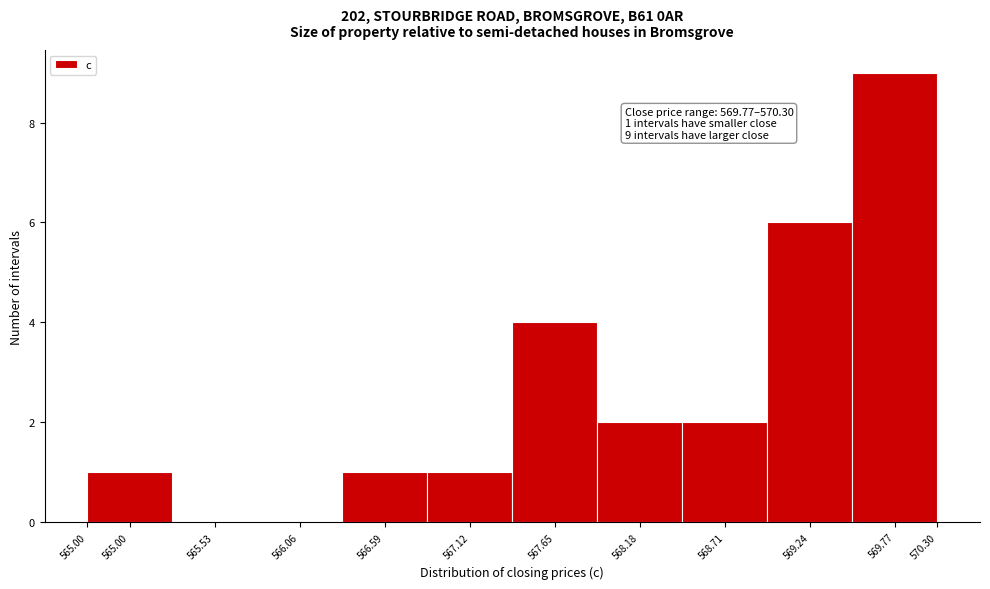

Reading left to right, extract all data points from this chart.

565.00=1	565.53=0	566.06=0	566.59=1	567.12=1	567.65=4	568.18=2	568.71=2	569.24=6	569.77=9